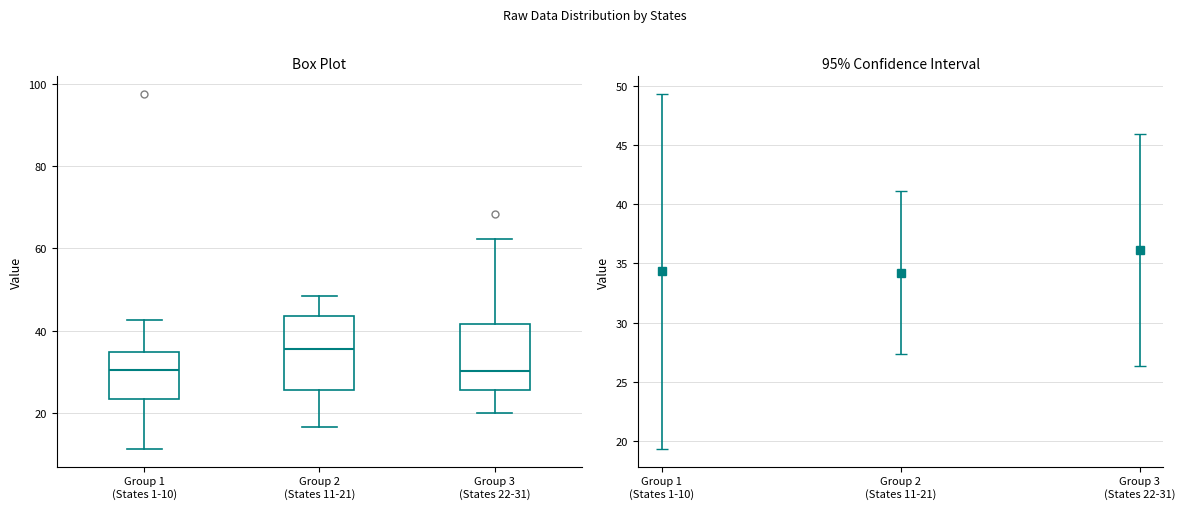

Reading left to right, read every box against the y-axis: the position of its median line, the range the box covers, and the ends of its whiskers. The values are not printed on the chart, so give them approximately, as read against the axis.

Group 1 (States 1-10): median 30, box 24 to 34, whiskers 12 to 42
Group 2 (States 11-21): median 36, box 26 to 44, whiskers 16 to 48
Group 3 (States 22-31): median 30, box 26 to 42, whiskers 20 to 62